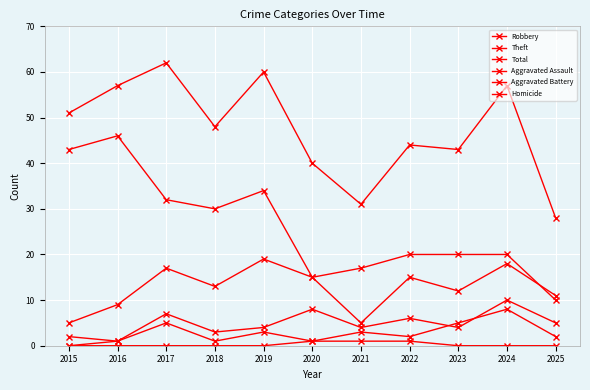

Does the chart have visible grid lines?

Yes